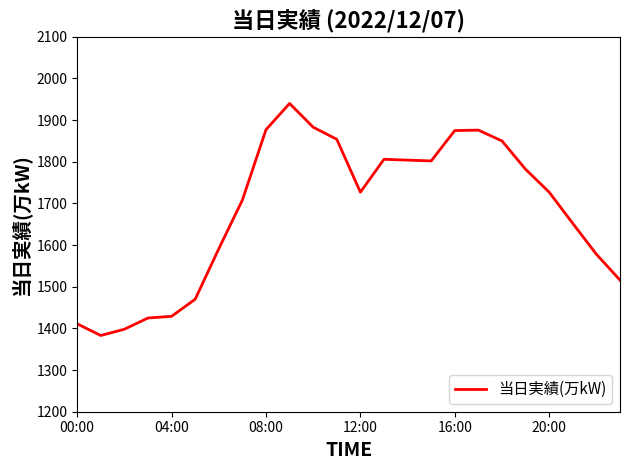

What is the greatest value displayed?

1940